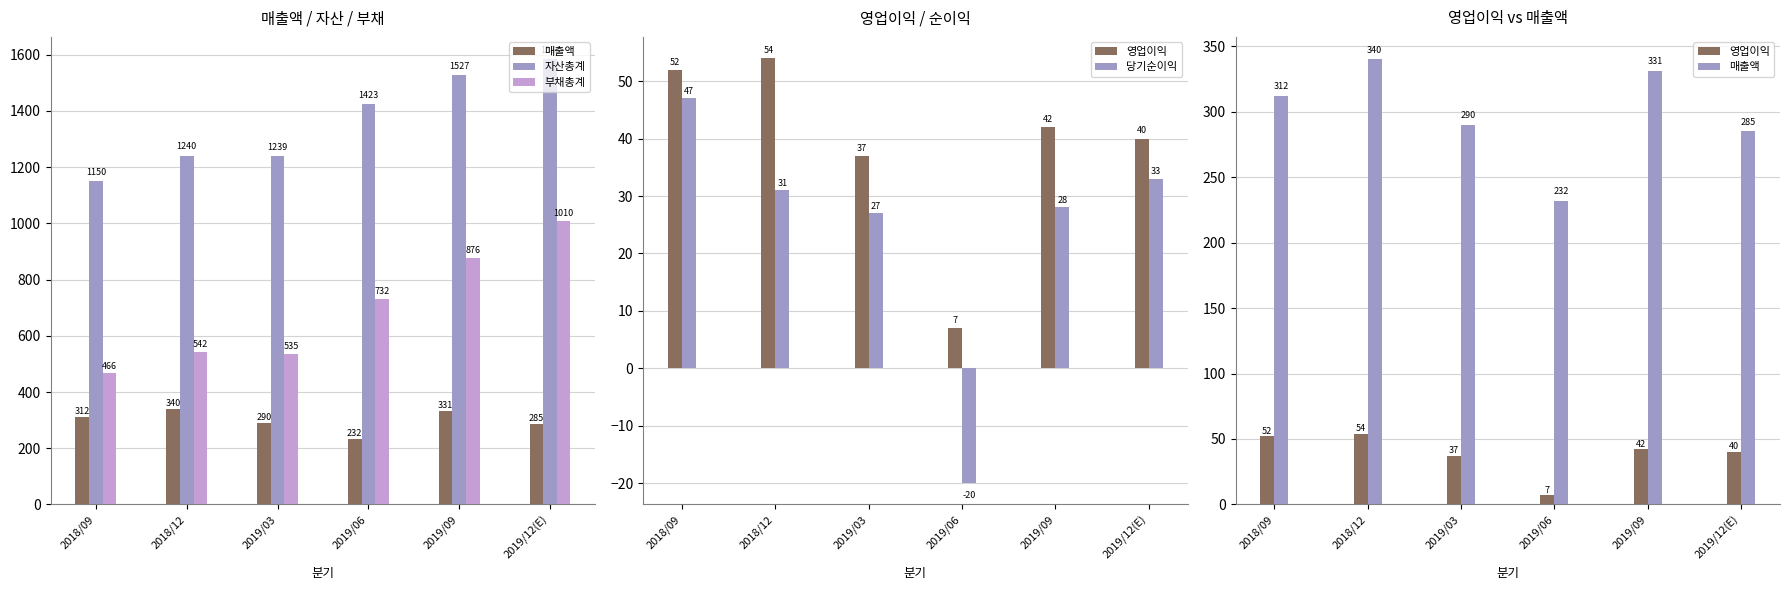

How many bars are there in each group?

5